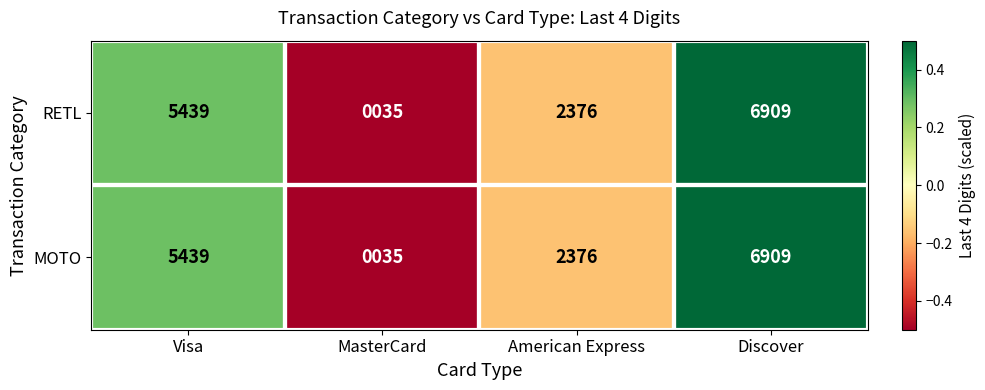

At which category is the sum across all series the highest?

Discover